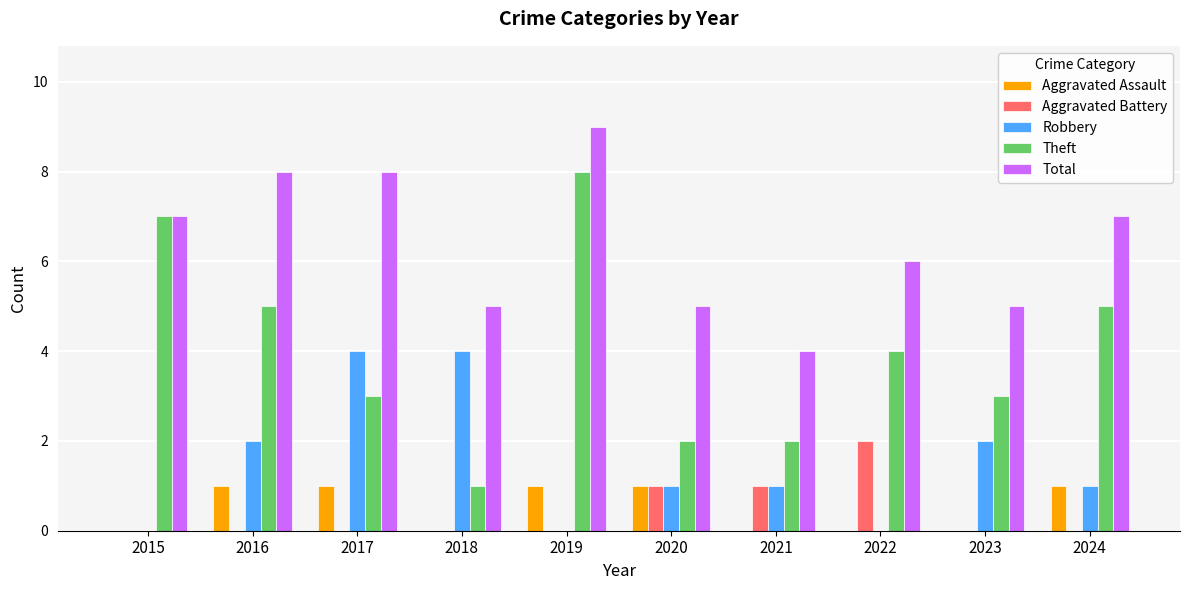

Count the number of categories in the chart.

10